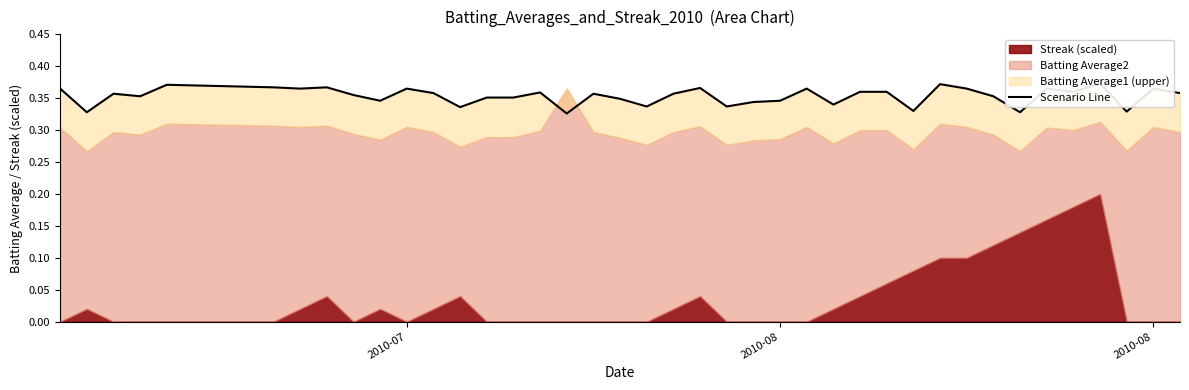

Does the chart have visible grid lines?

No